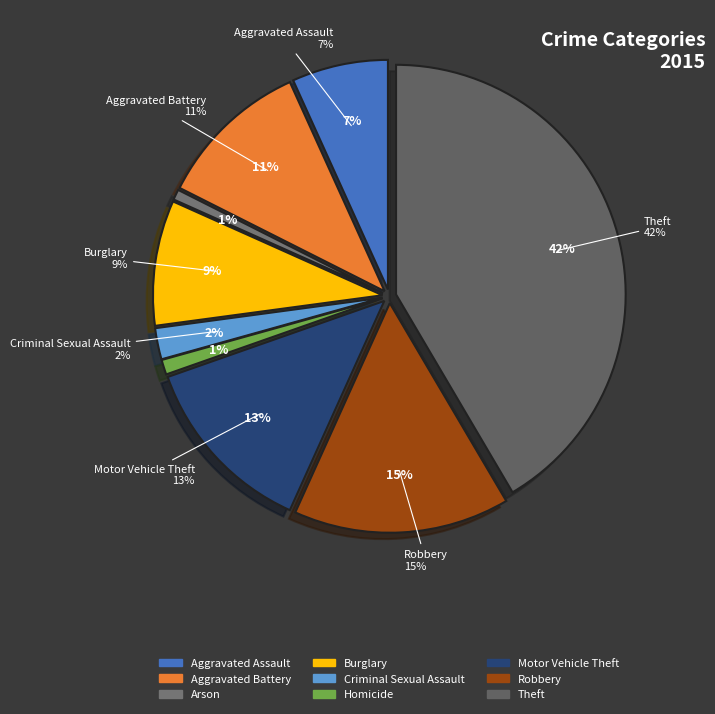

Which category has the biggest portion of the pie?

Theft